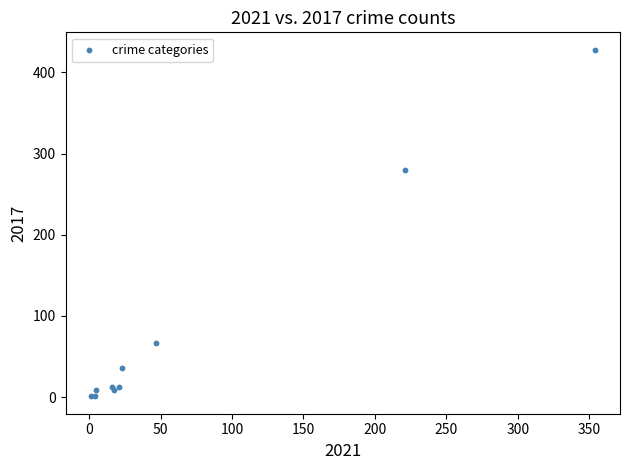

What Y value in the scatter plot is closest to 214?

280